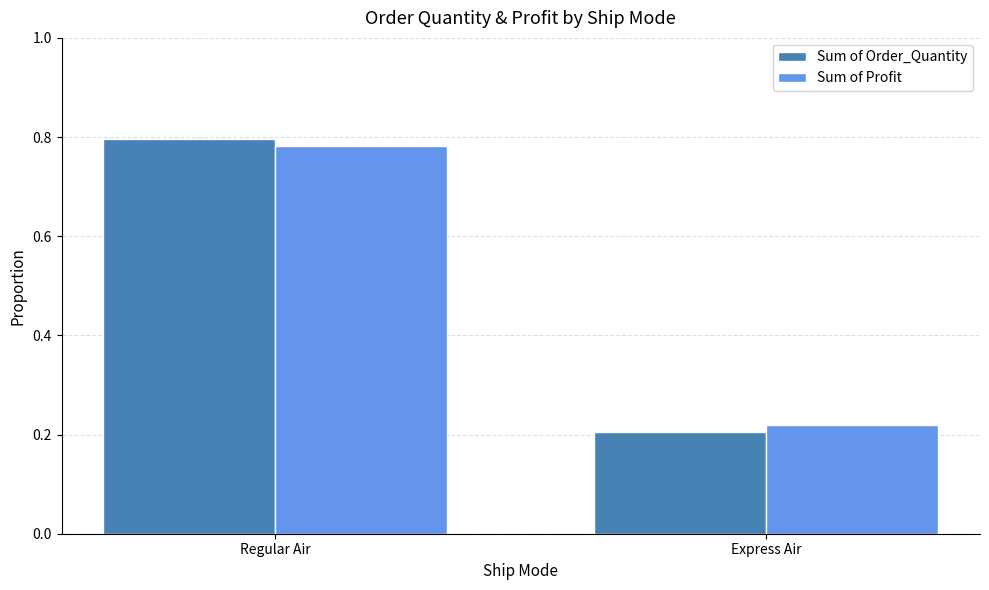

Which series has the widest spread of values?

Sum of Order_Quantity